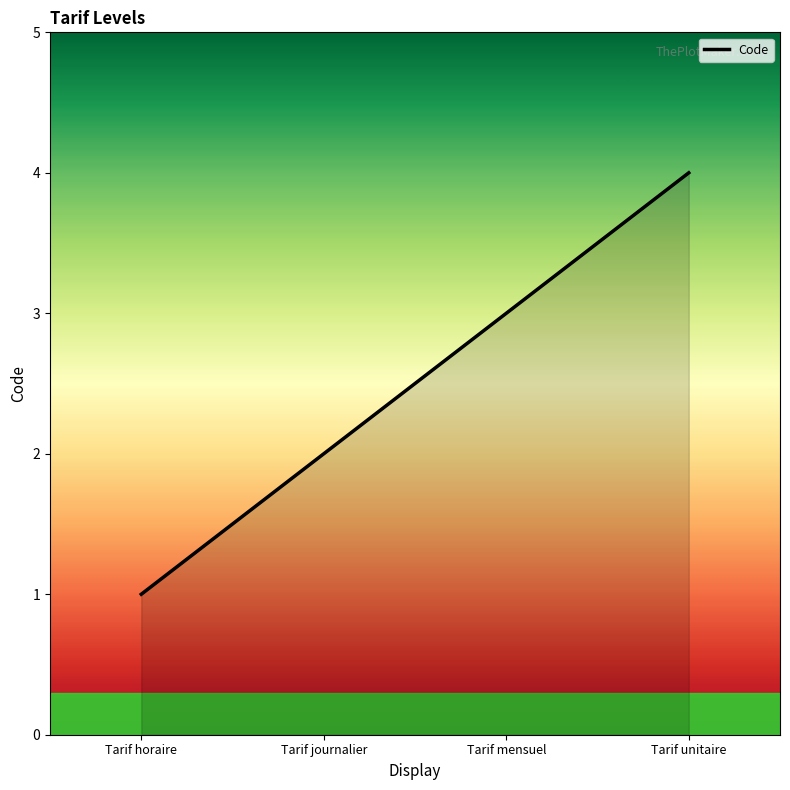

What is the sum of all values?

10